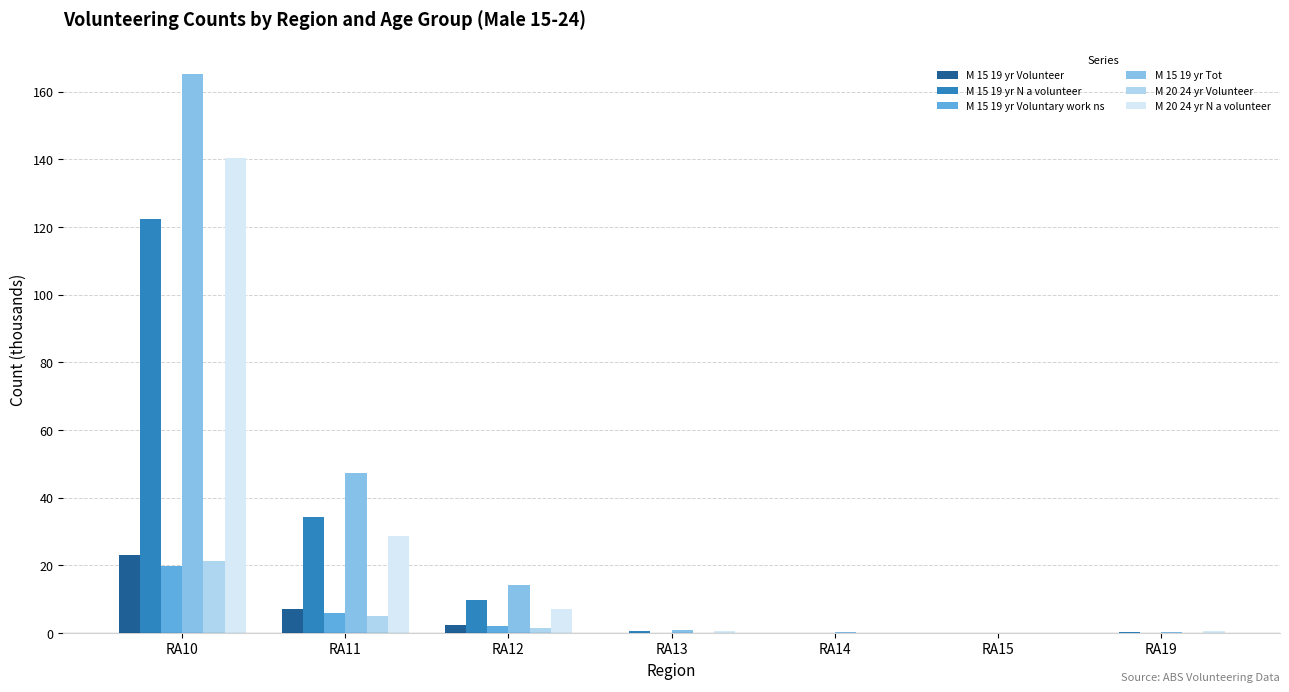

What is the sum of all M 15 19 yr Volunteer values?

32.7